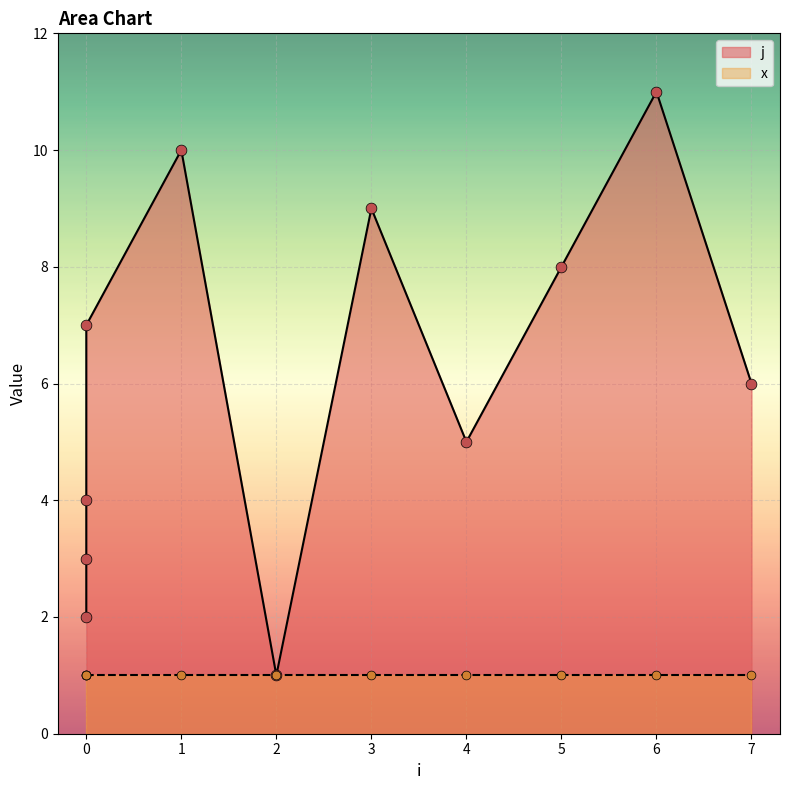

Which has a higher value, 6 or 2?

6